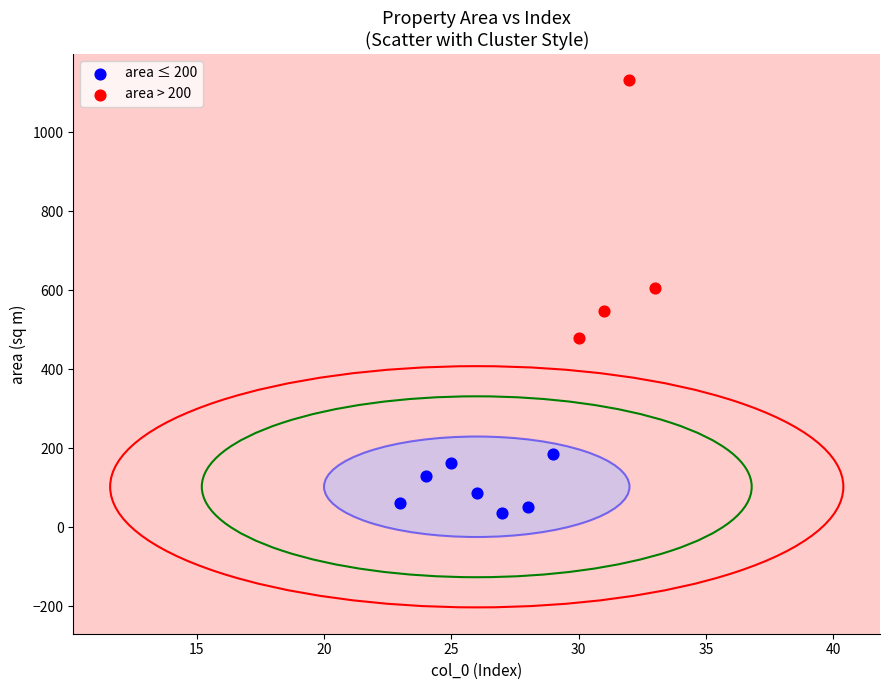

Which series contains the lowest Y value?

area ≤ 200